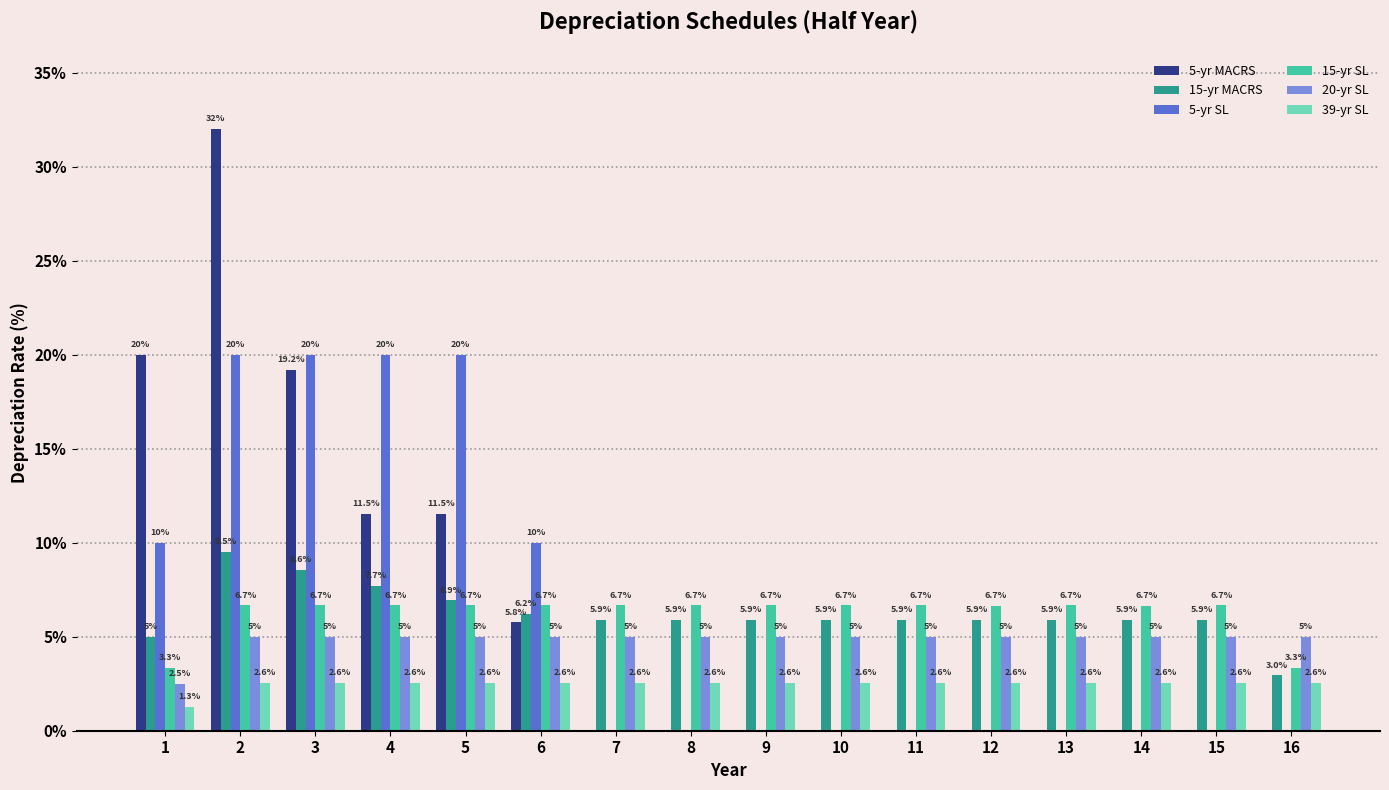

What is the greatest value displayed?

32.0